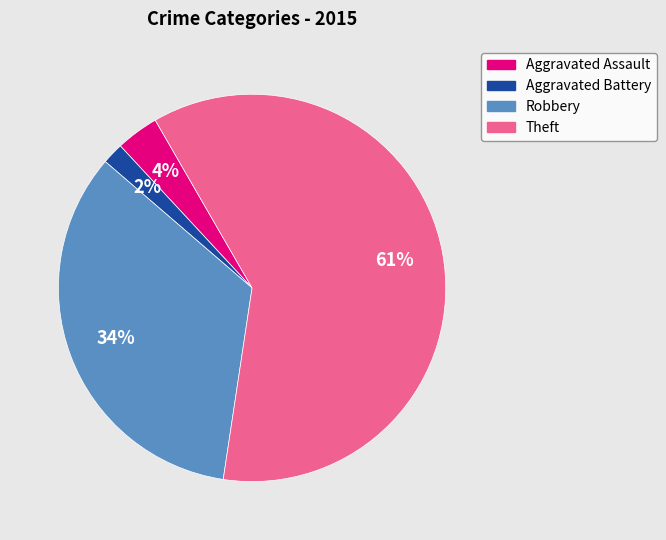

Rank the categories by value from lowest to highest.

Aggravated Battery, Aggravated Assault, Robbery, Theft